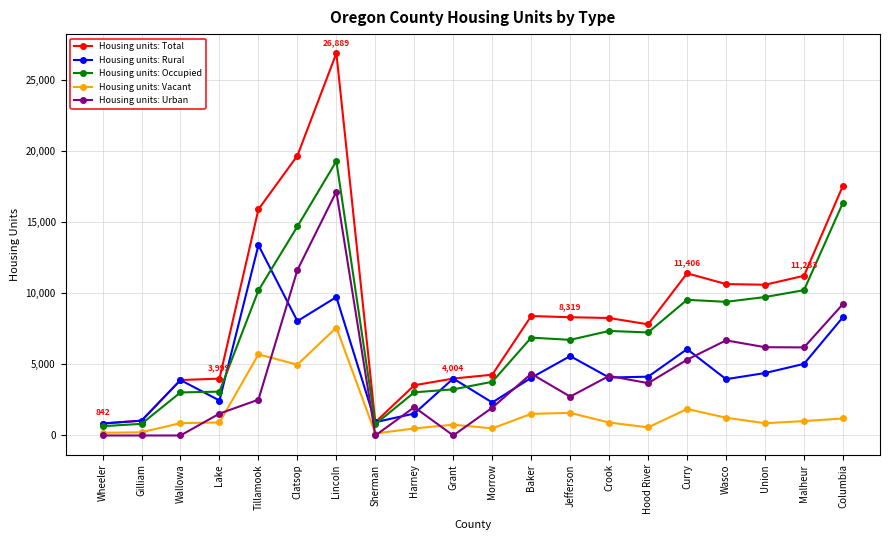

Is this an area chart (filled region under the line)?

No